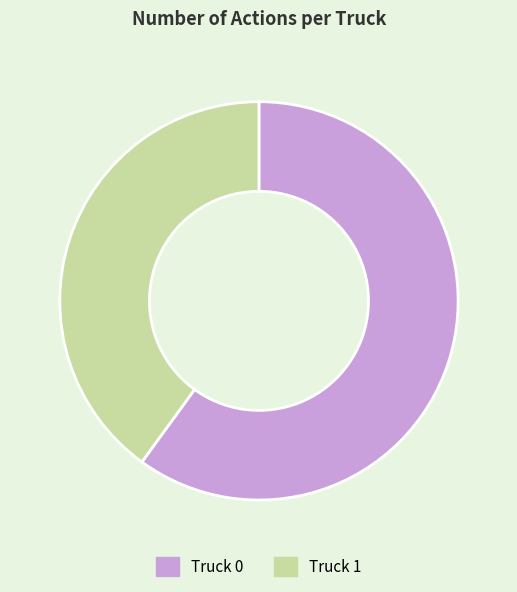

How many segments does this pie chart have?

2